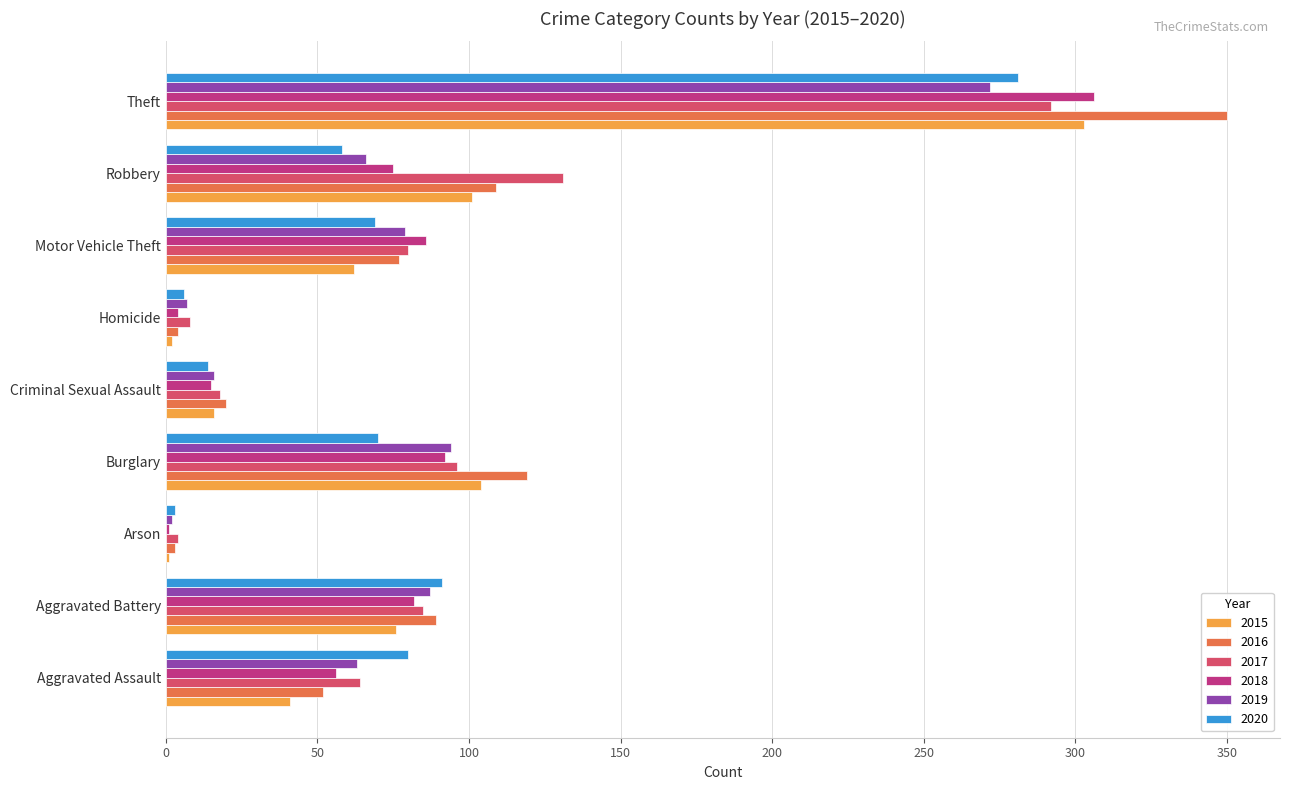

The value of 2016 at Robbery is 109. True or false?

True